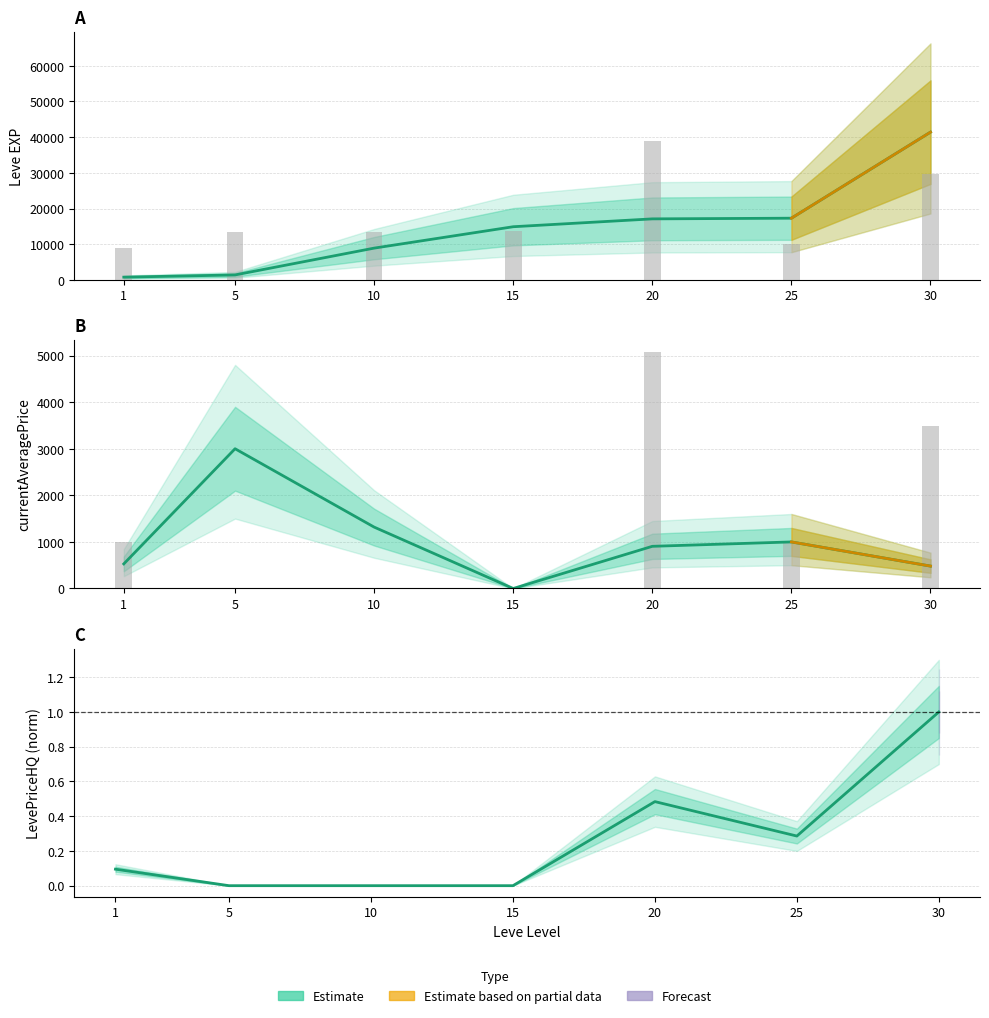

Reading right to left, transcribe all the data shown in this chart.

Leve EXP: 41410.0	17310.0	17120.0	14920.0	8930.0	1420.0	800.0
Leve Gil: 29760.0	10080.0	38800.0	13760.0	13520.0	13520.0	9040.0
currentAveragePrice: 481.0	1000.0	905.7	0.0	1318.3	3001.2	528.3
LevePriceHQ: 1.0	0.3	0.5	0.0	0.0	0.0	0.1
currentAveragePriceHQ: 3500.0	1000.0	5081.0	0.0	0.0	0.0	996.7